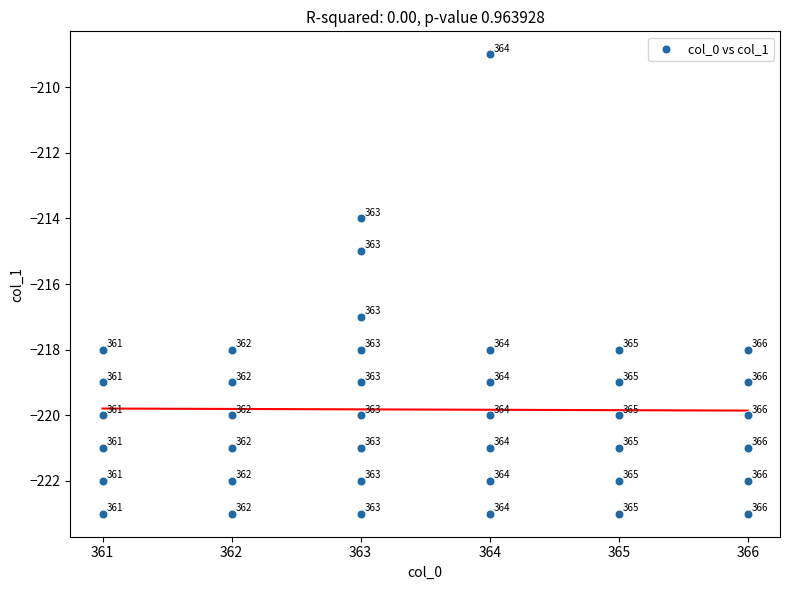

What is the range of Y values (max minus min)?

14